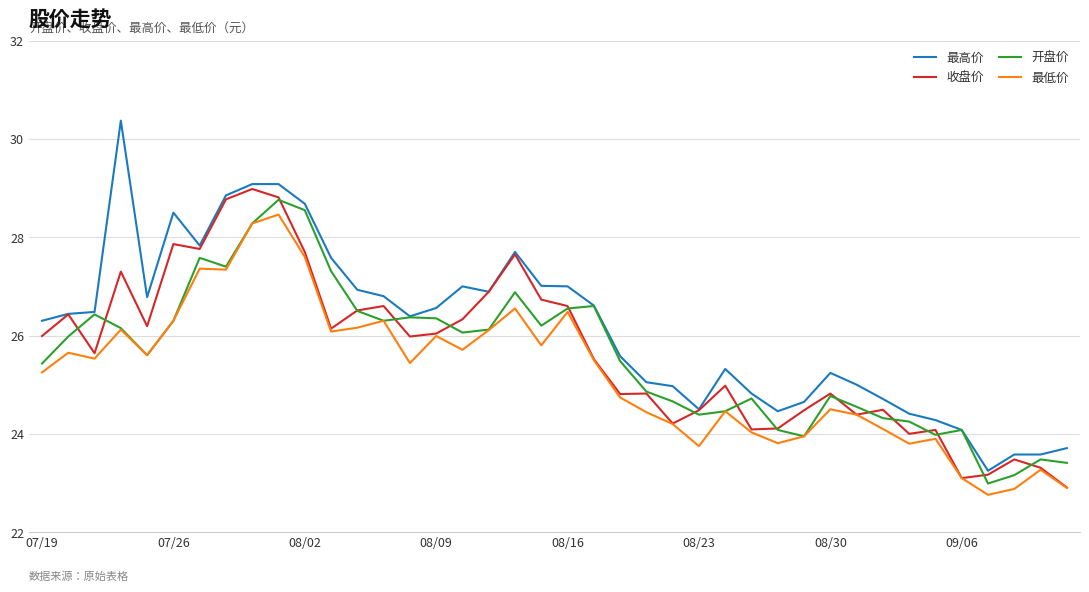

True or false: 最低价 and 最高价 intersect in this chart.

False